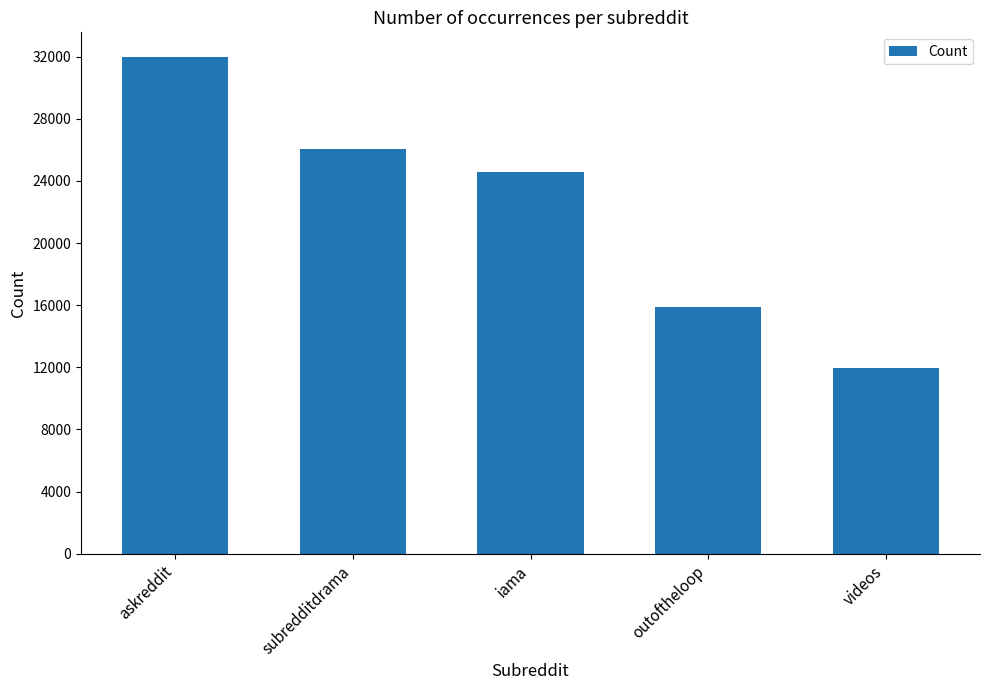

What is the maximum value shown in the chart?

31967